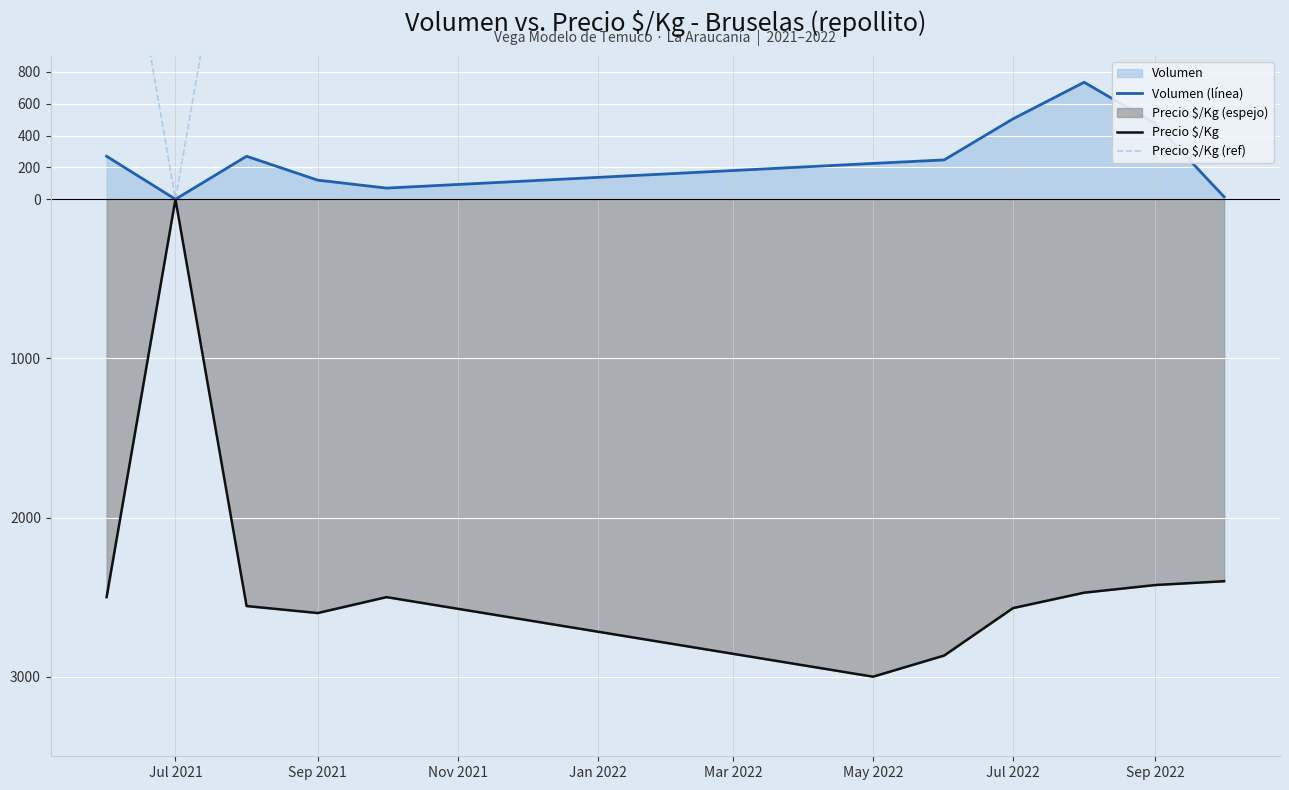

What is the greatest value displayed?

3000